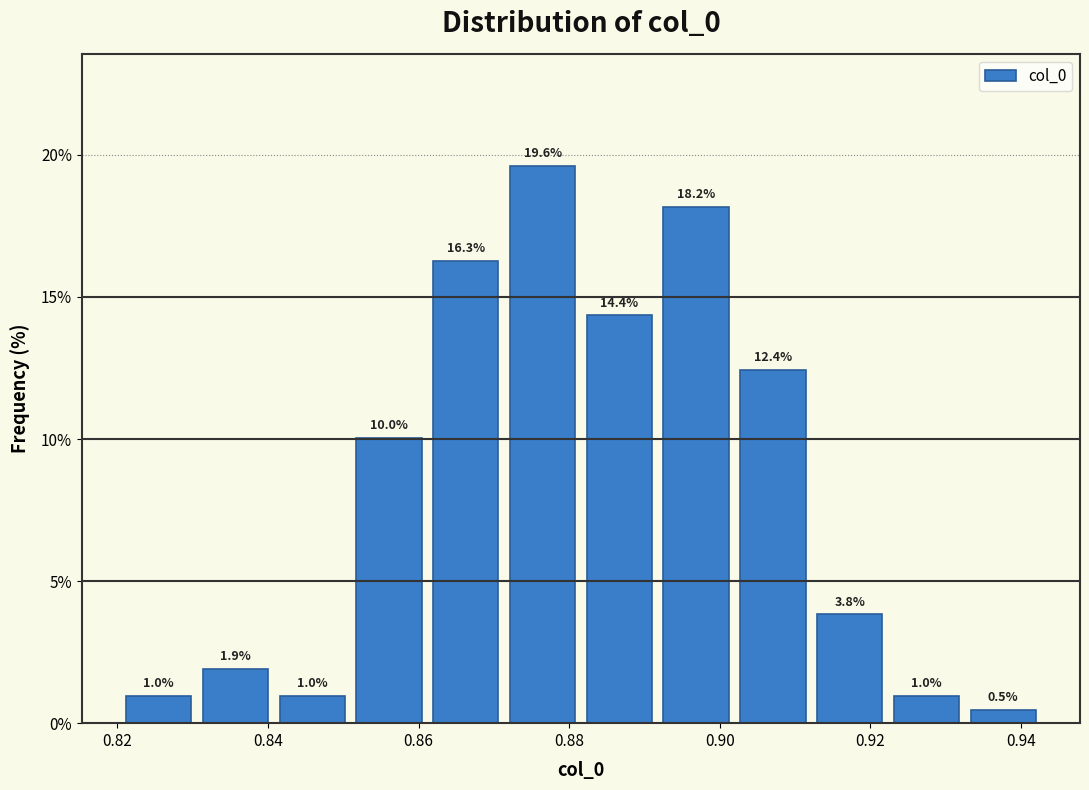

Which range on the x-axis has the tallest bar?

0.872 to 0.882